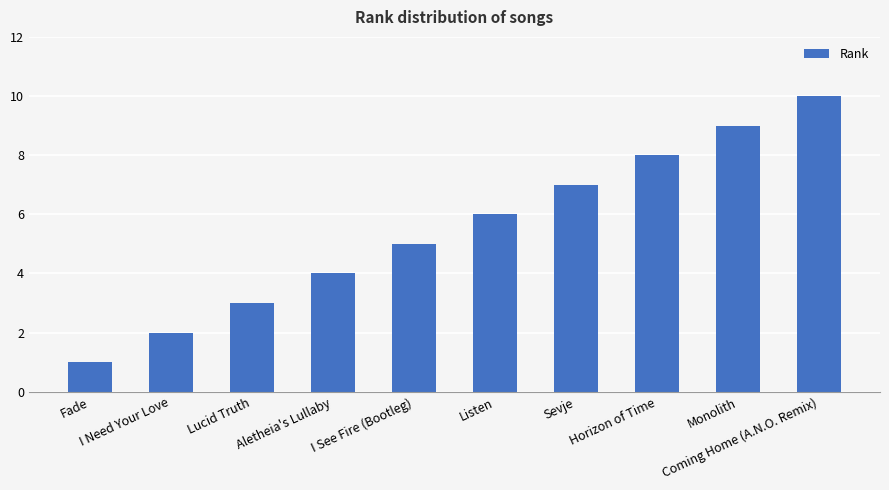

Reading left to right, what are all the values shown in this chart?

1	2	3	4	5	6	7	8	9	10